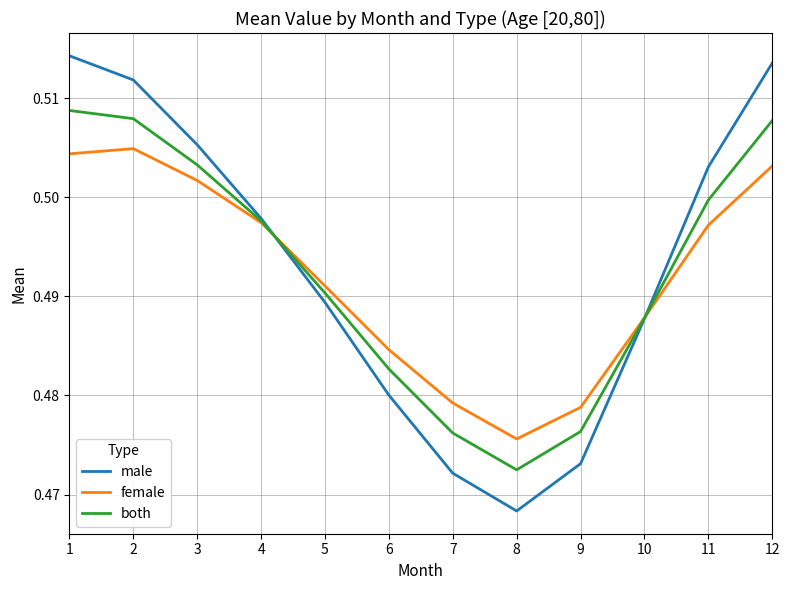

At how many categories does at least one series exceed 0?

12